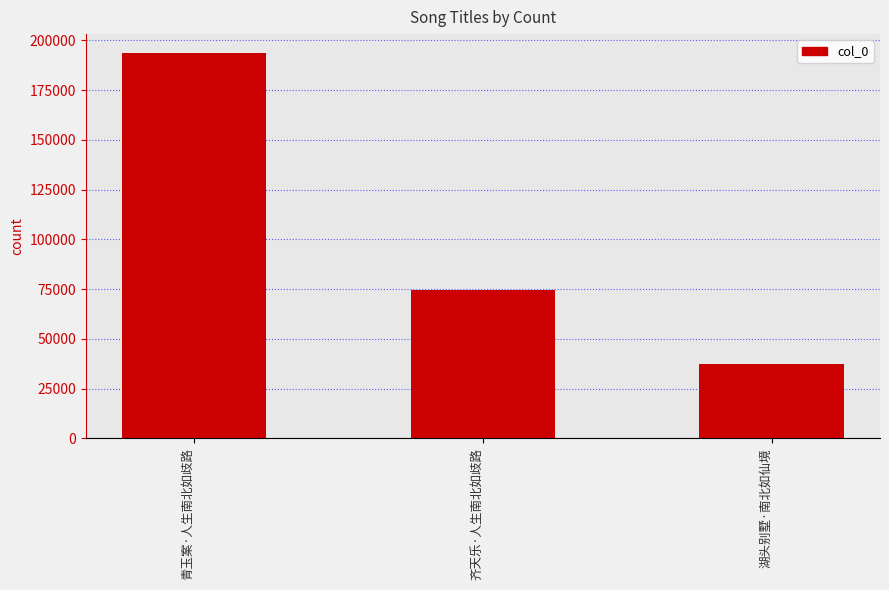

Reading left to right, transcribe all the data shown in this chart.

青玉案·人生南北如歧路=193535	齐天乐·人生南北如歧路=74626	湖头别墅·南北如仙境=37474